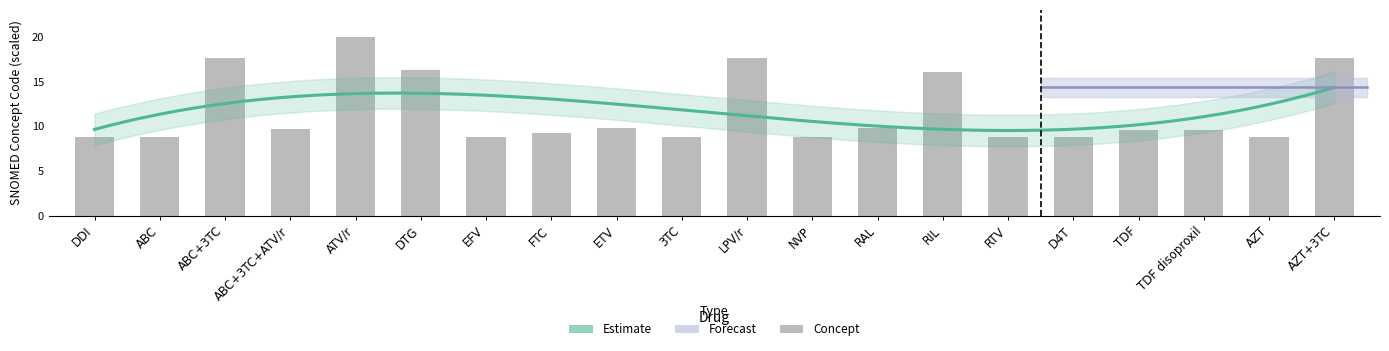

What is the sum of the values at ETV and ATV/r?

29.8